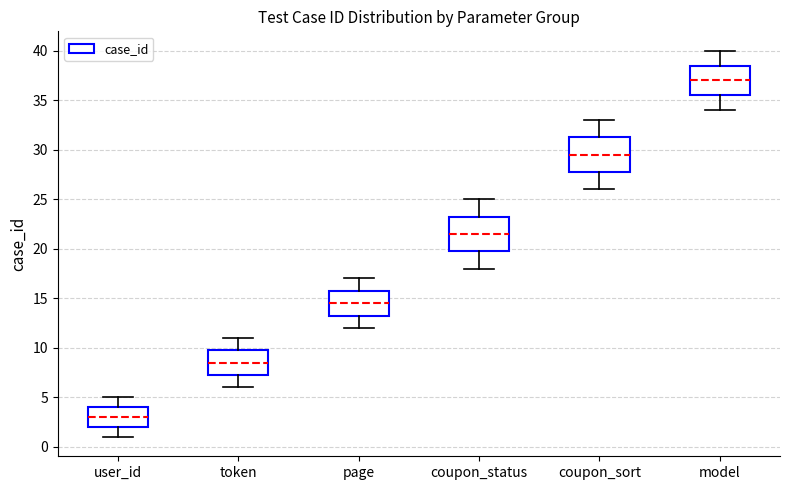

Which box has the highest median line?

model